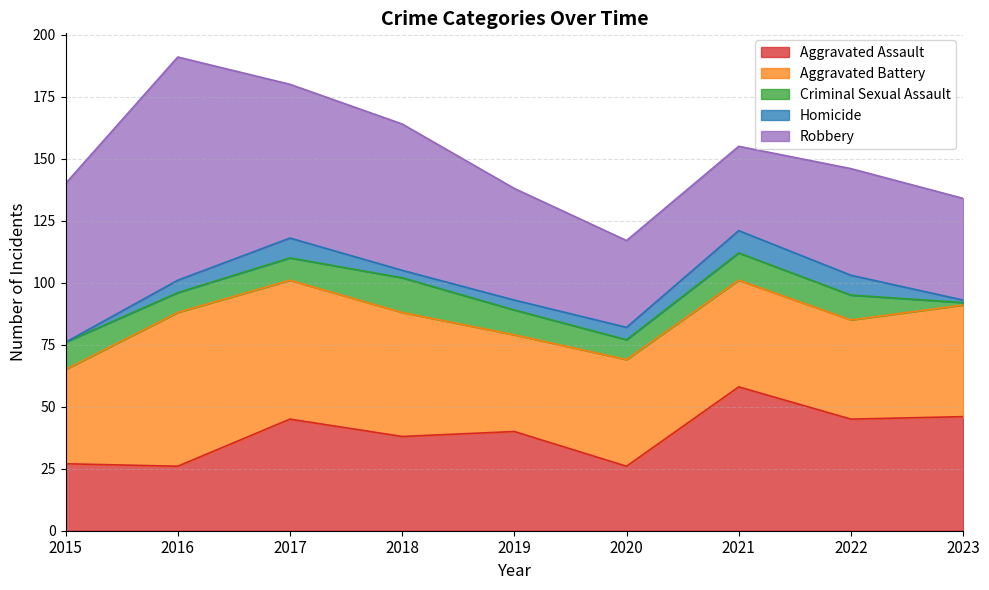

Where is the first local maximum for Criminal Sexual Assault?

2018